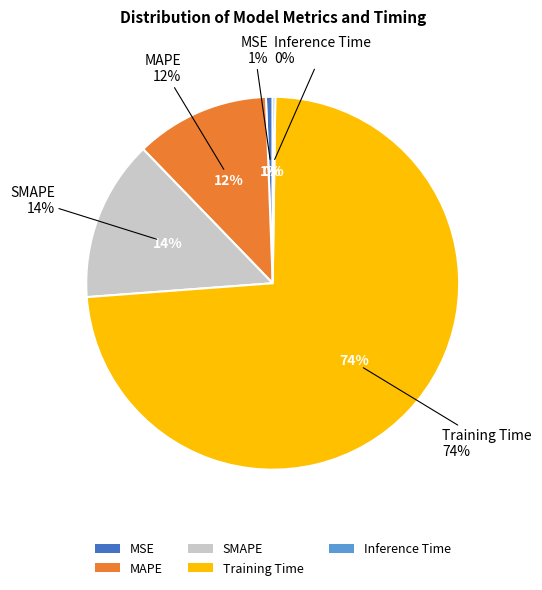

Rank the categories by value from highest to lowest.

Training Time, SMAPE, MAPE, MSE, Inference Time